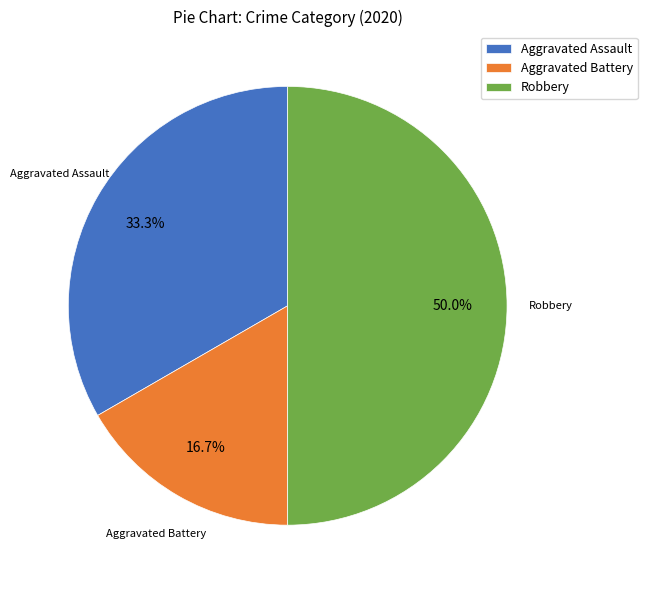

Rank the categories by value from lowest to highest.

Aggravated Battery, Aggravated Assault, Robbery